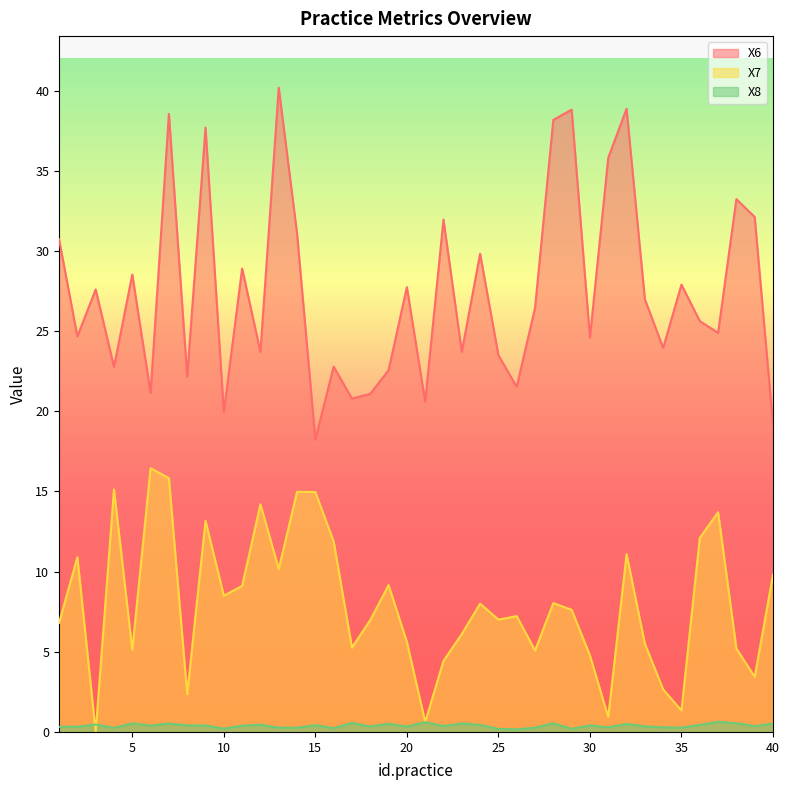

What is the value of the X6 point at the 31st from the left?

35.8